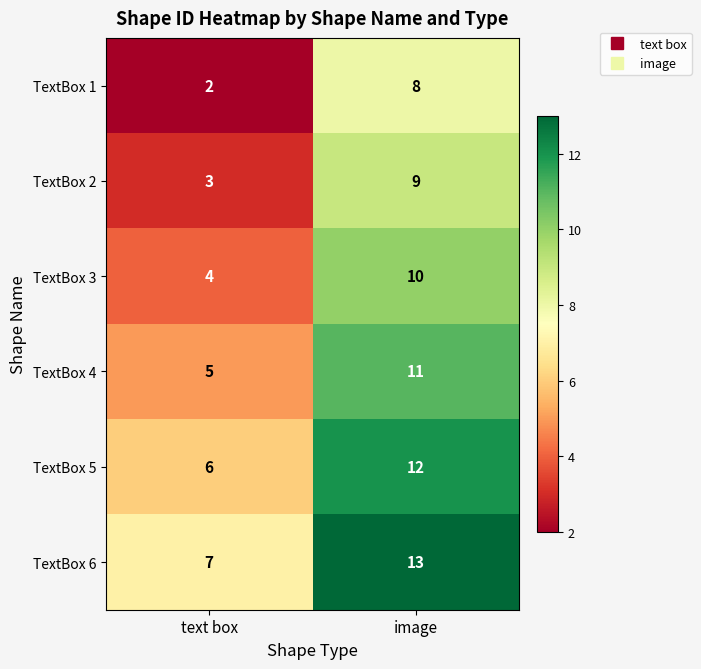

What value does the TextBox 2 series have at image?

9